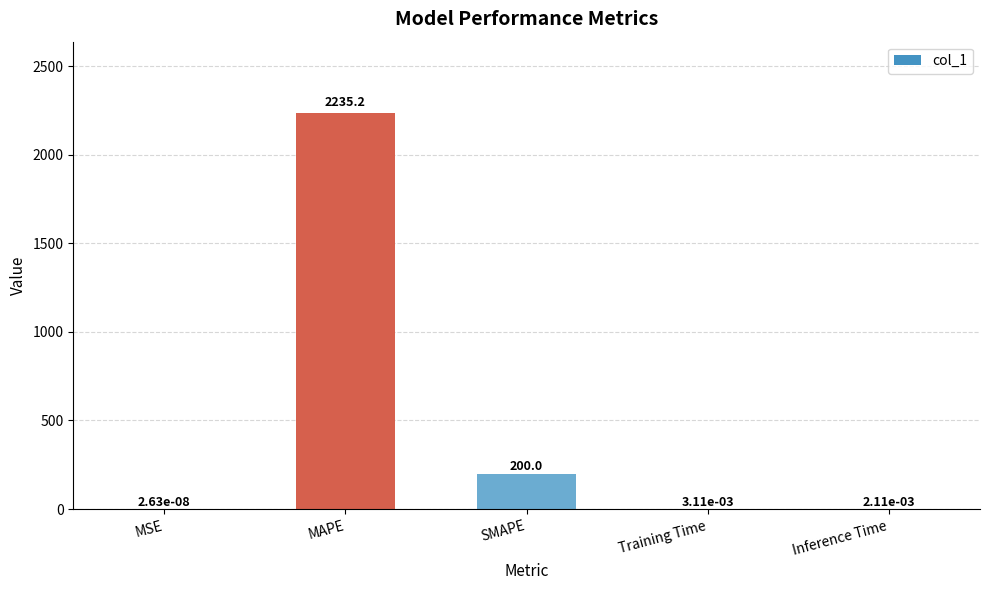

What is the change in value from MSE to MAPE?

+2235.2